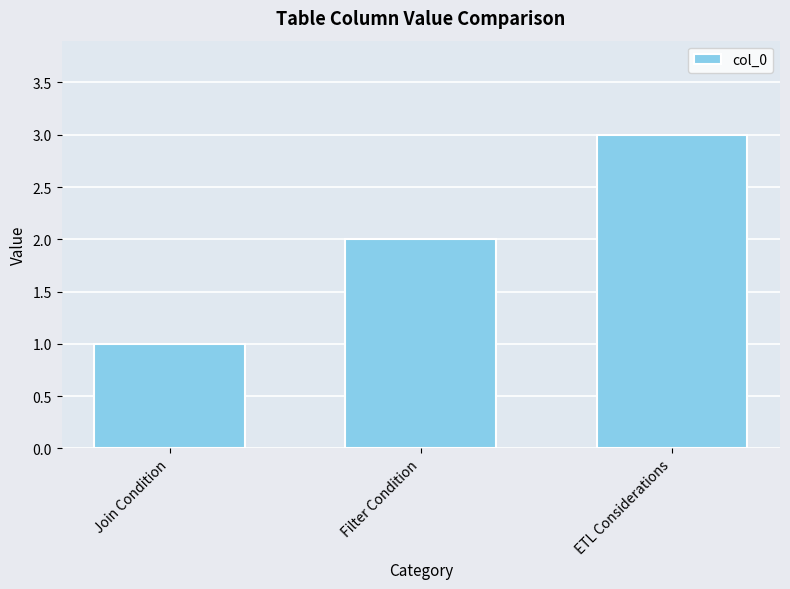

What is the smallest value displayed?

1